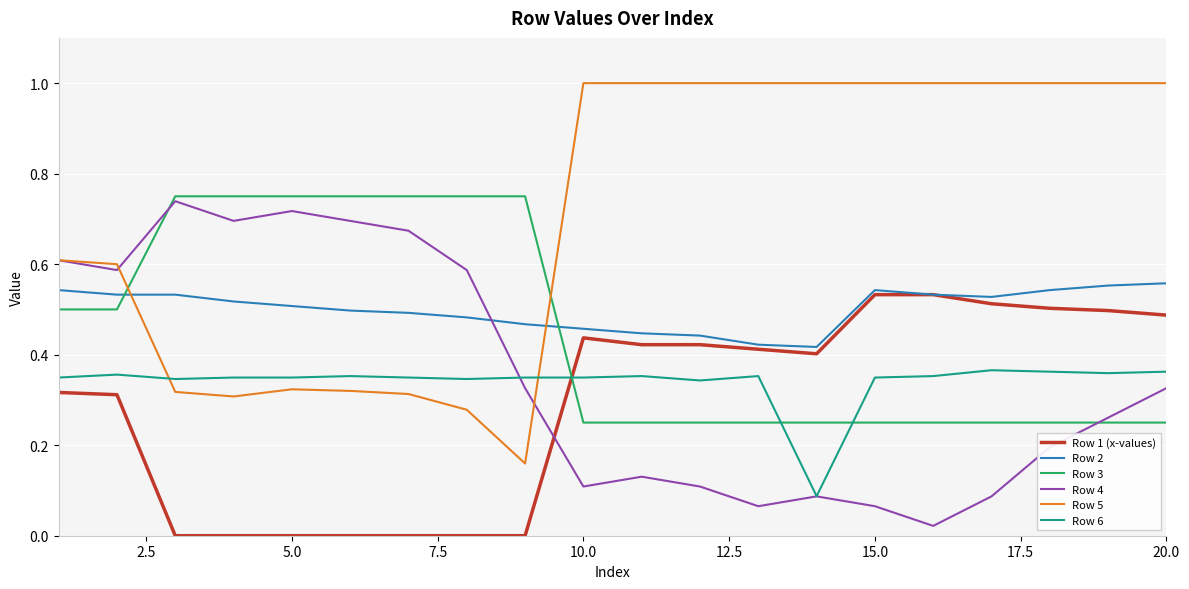

Rank the series by their maximum value, from lowest to highest.

Row 6, Row 1 (x-values), Row 2, Row 4, Row 3, Row 5